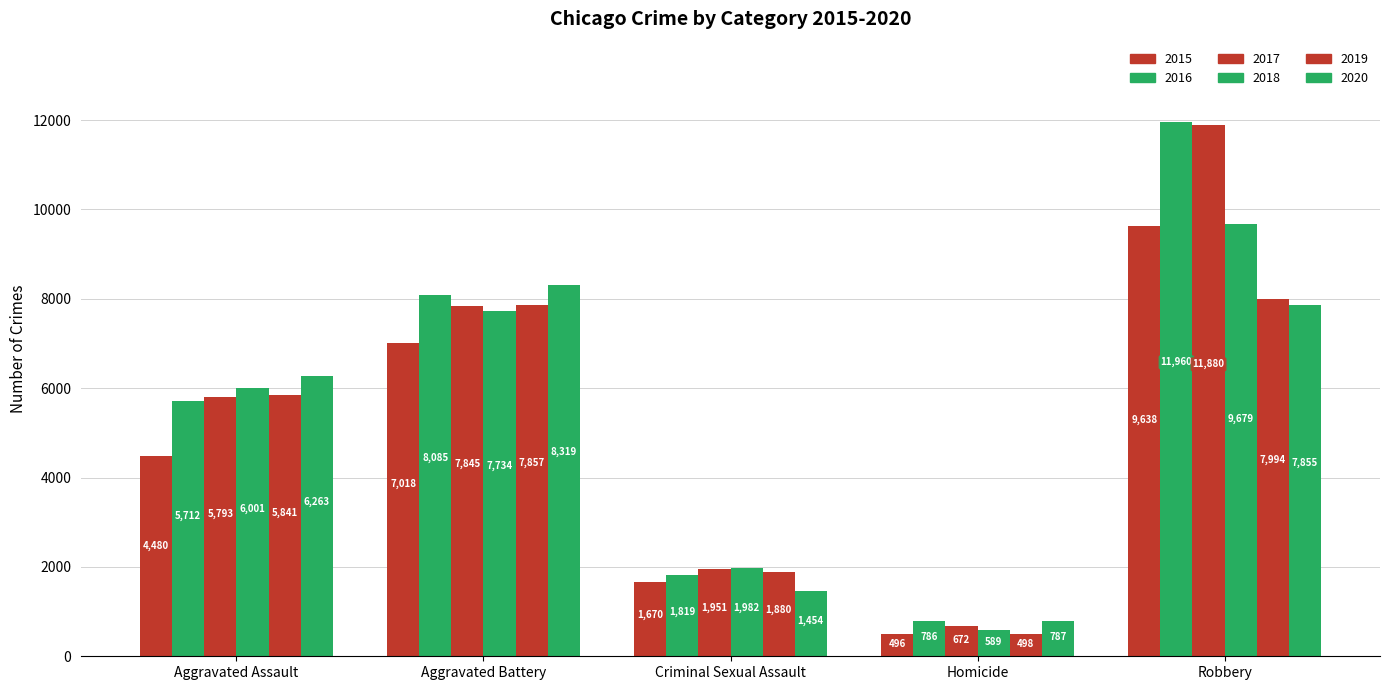

At which label does 2020 first exceed 6263?

Aggravated Battery